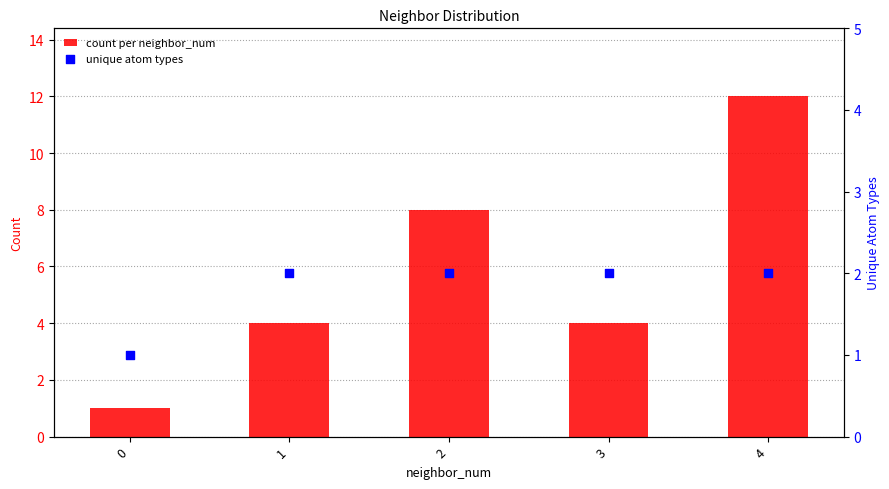

Is the value of unique atom types at 0 greater than the value of count per neighbor_num at 2?

No